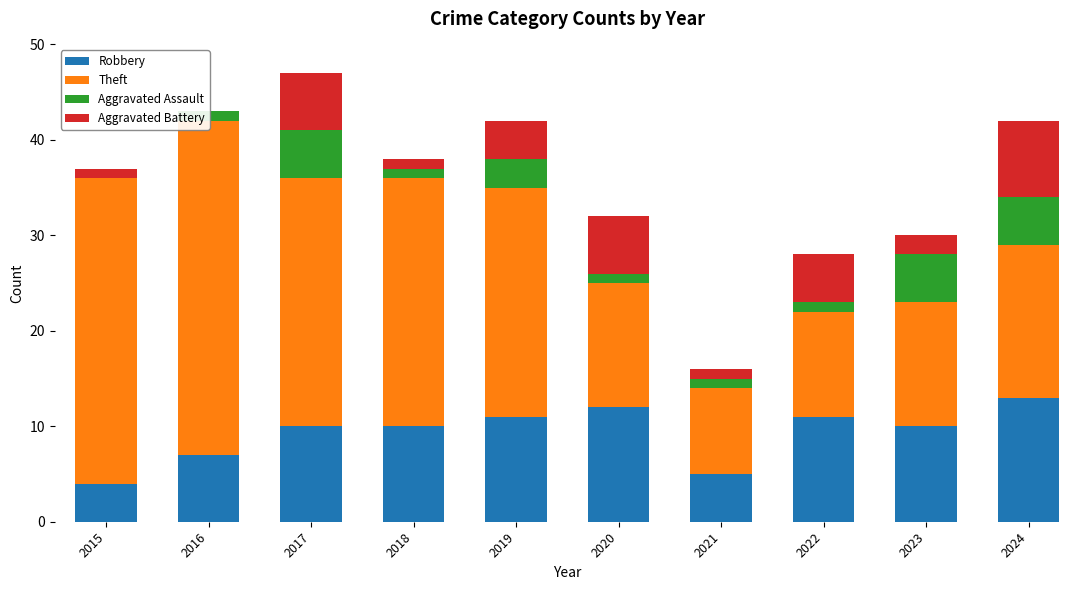

The value of Aggravated Assault at 2024 is 5. True or false?

True